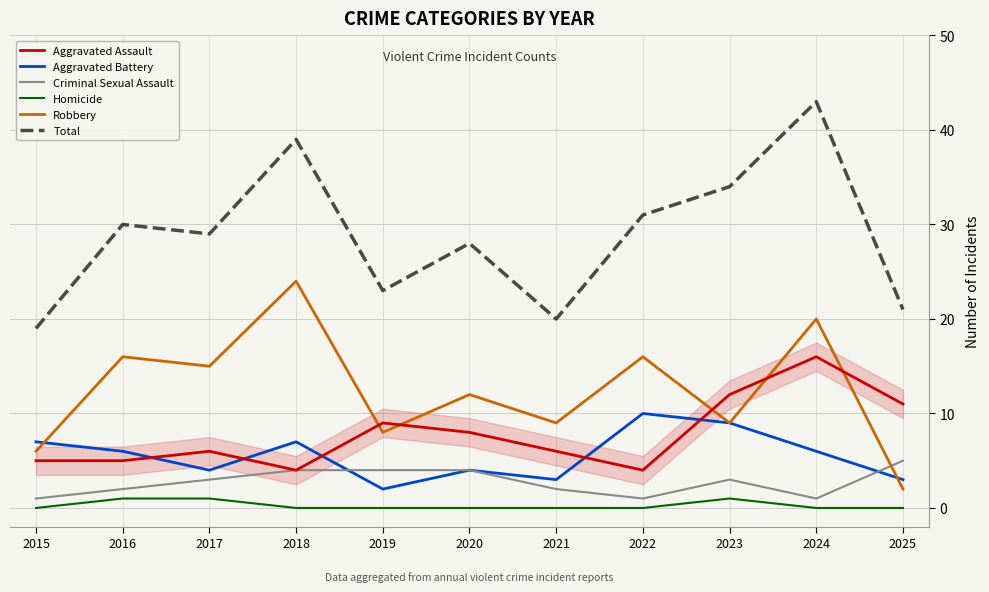

The Aggravated Assault series shows 19 at 2023. True or false?

False